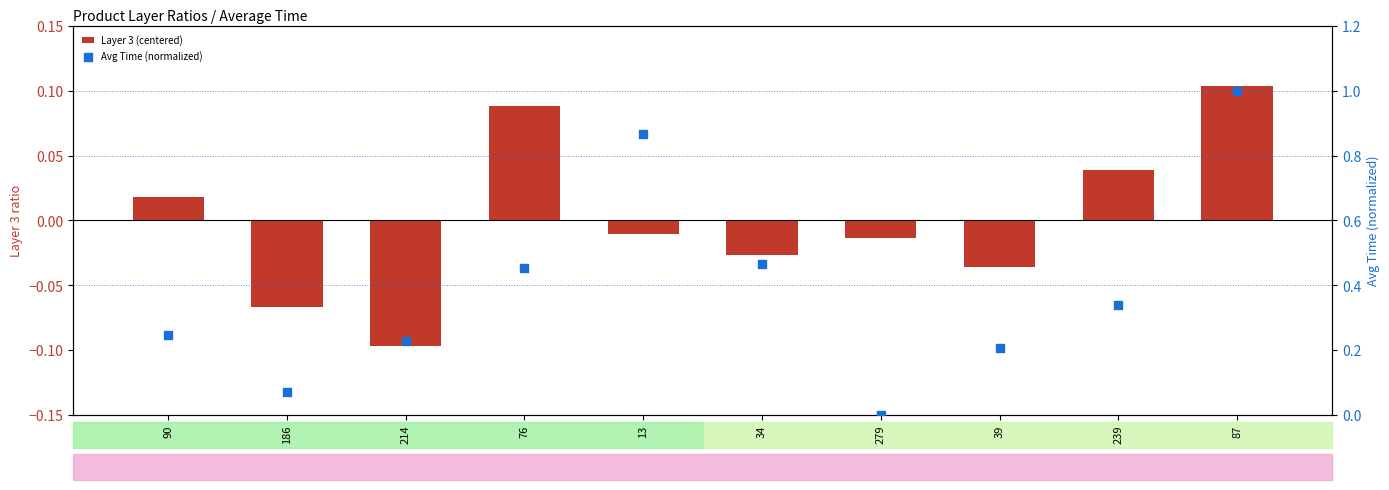

Which series reaches the minimum Y coordinate?

Layer 3 (centered)